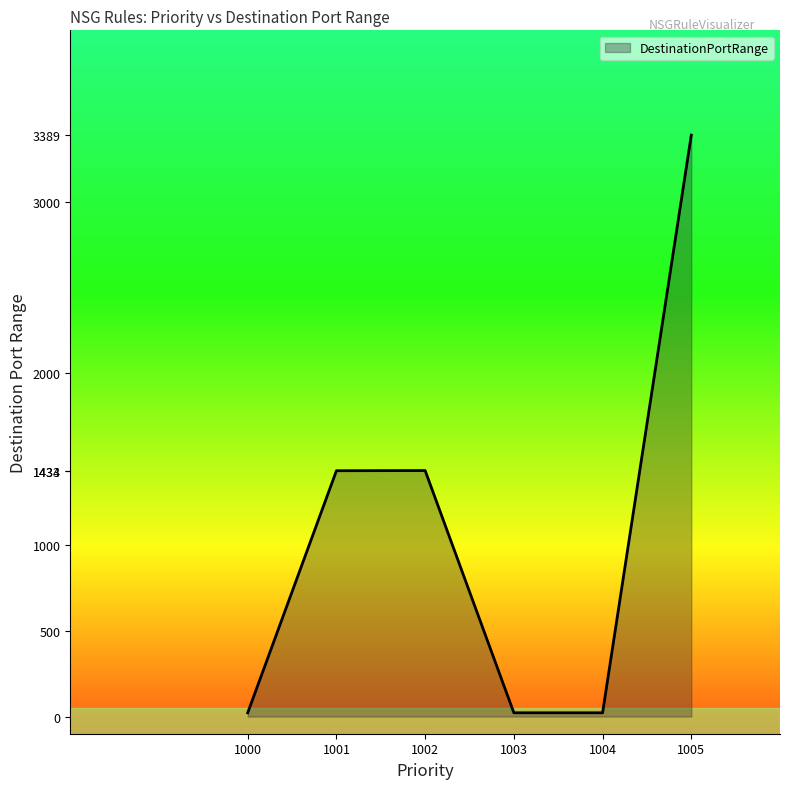

The chart shows a value of 1434 at 1002. True or false?

True